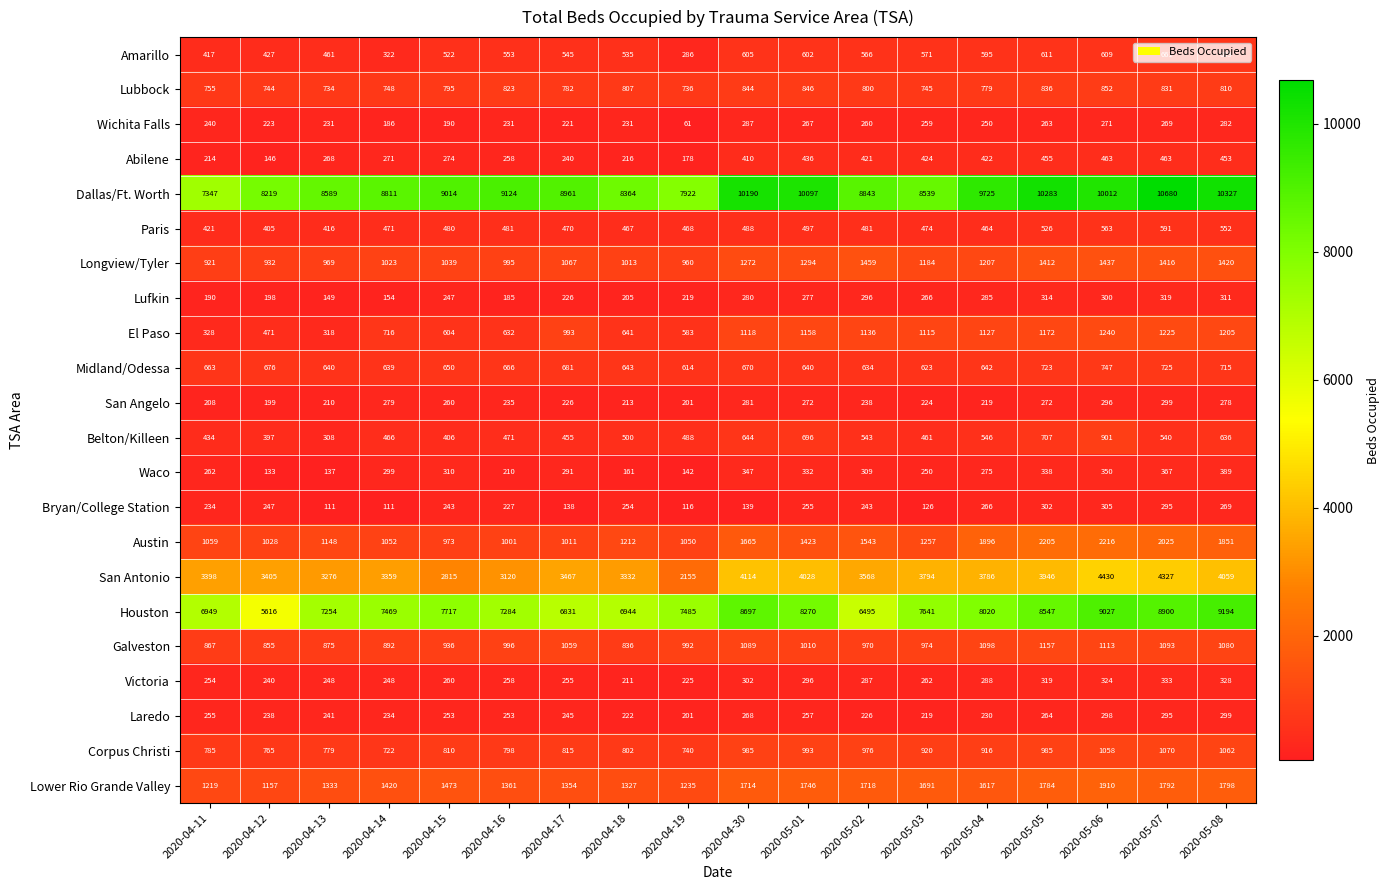

What is the total value across all series at 2020-04-19?

27057